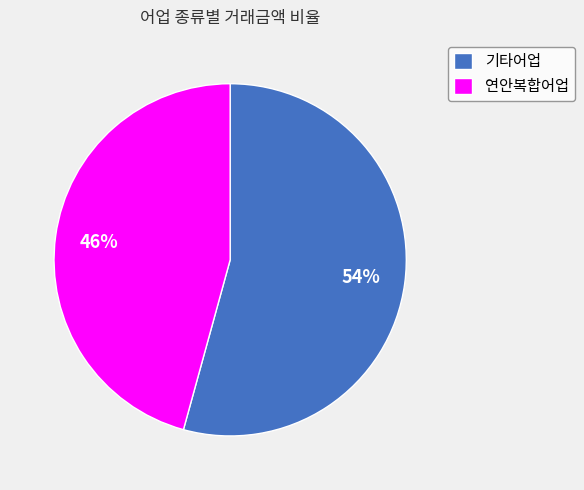

True or false: 연안복합어업 accounts for 46% of the total.

True